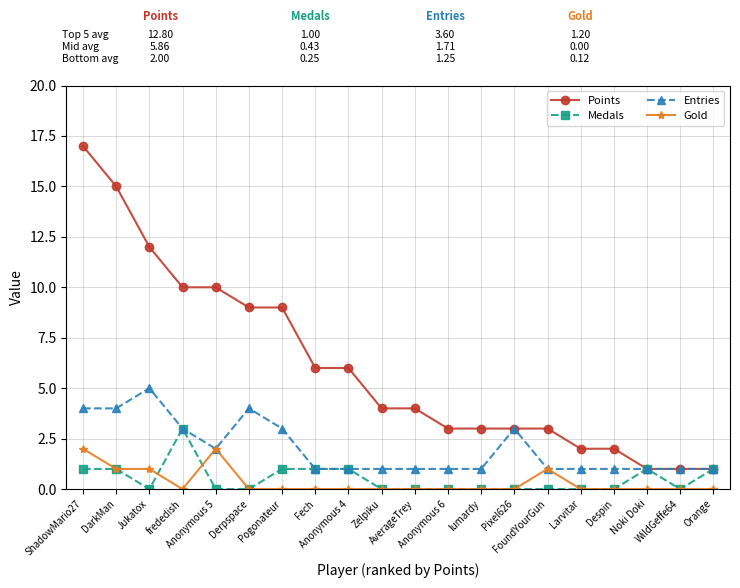

The Medals series shows 1 at ShadowMario27. True or false?

True